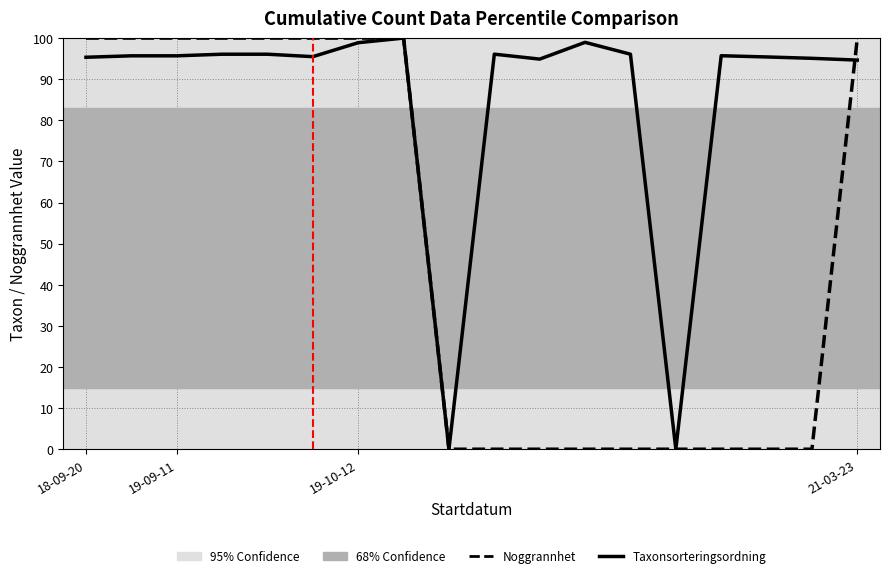

What is the difference between the second highest and second lowest values in the Taxonsorteringsordning series?

98.9